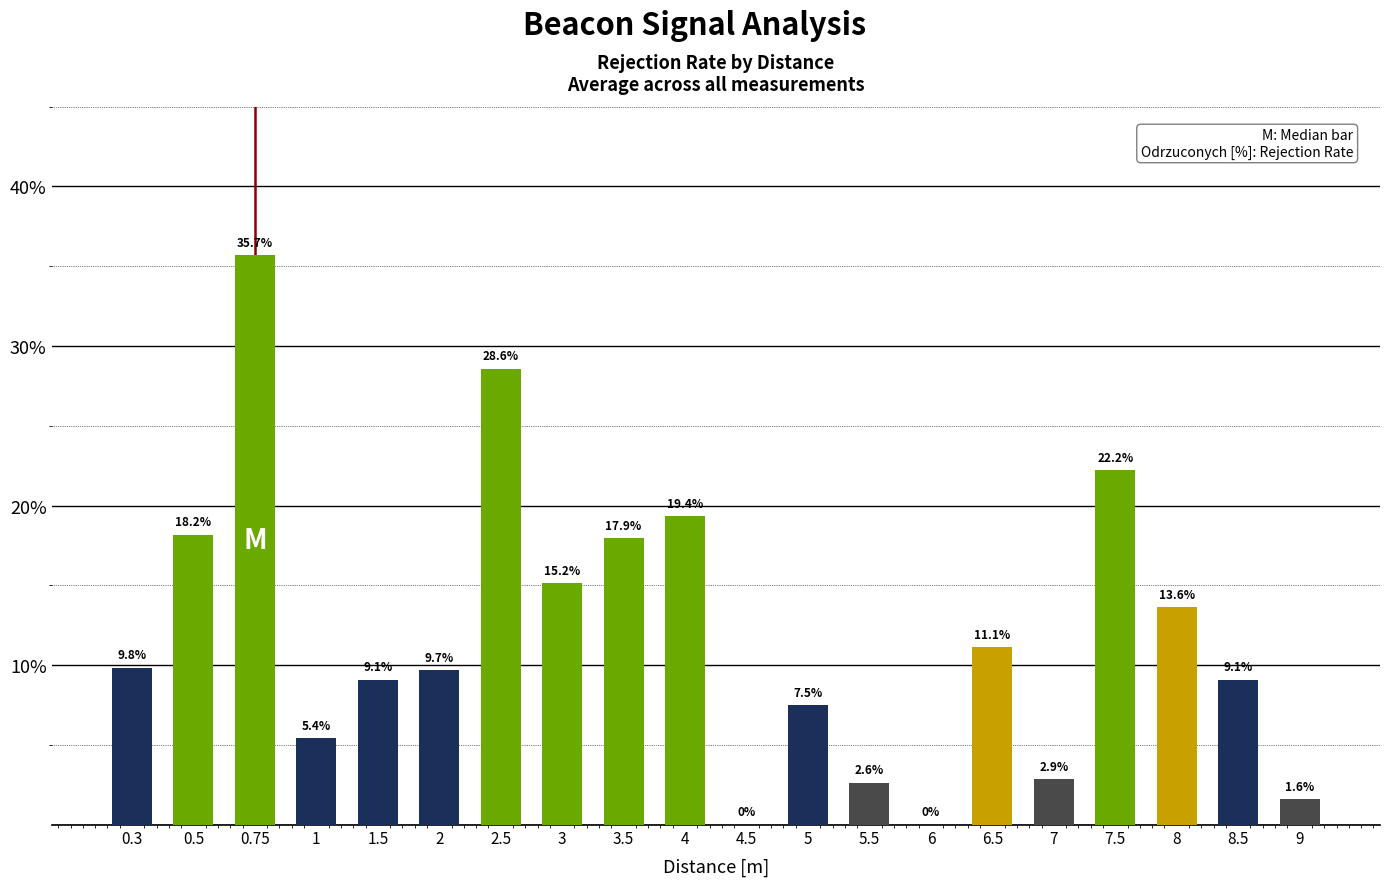

Approximately how many times larger is the value at 9 compared to 0.3?

0.2